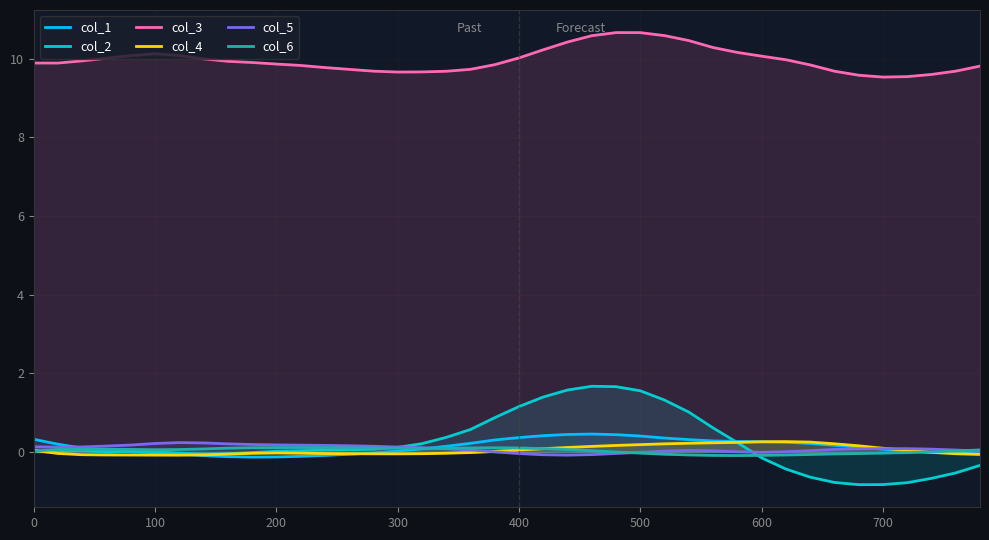

How many lines are shown in the chart?

6